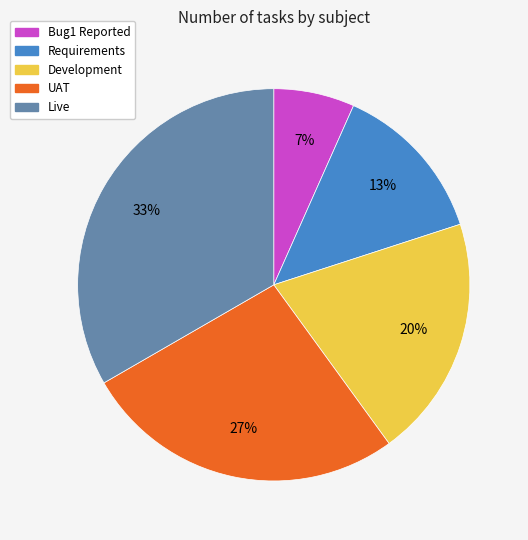

Is there a majority slice in this chart?

No